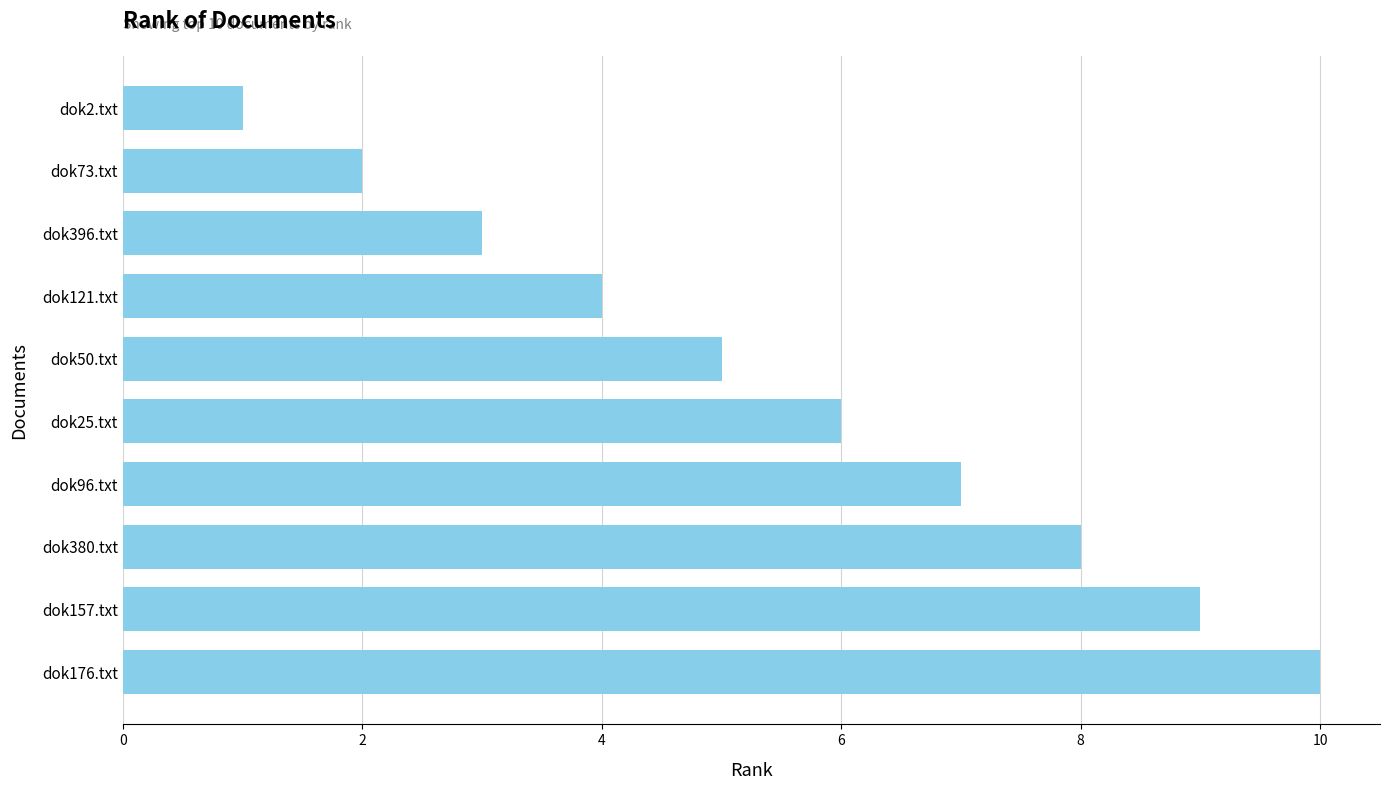

What is the average value?

6